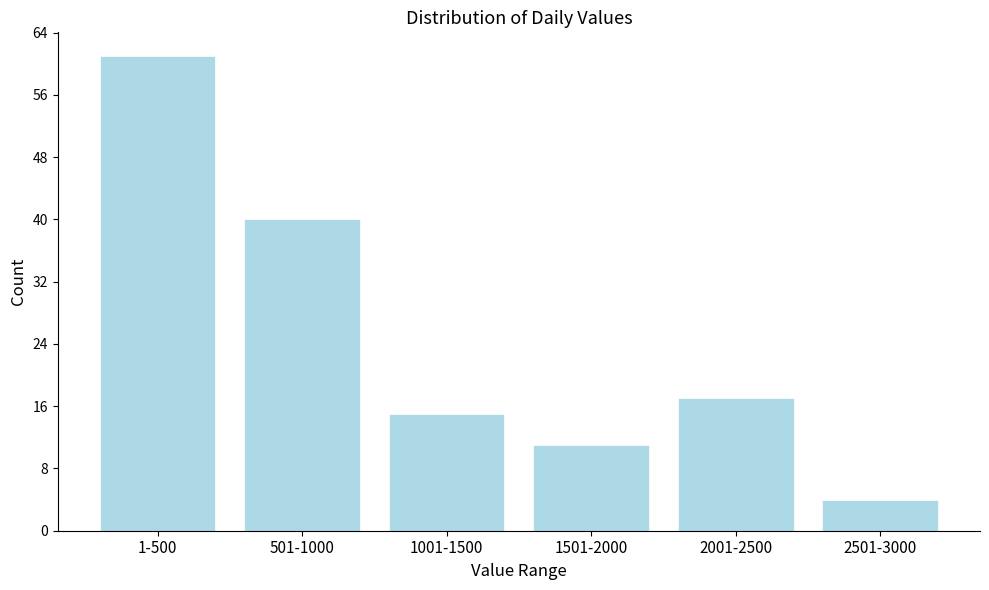

Reading left to right, list all the values displayed in this chart.

1-500=61	501-1000=40	1001-1500=15	1501-2000=11	2001-2500=17	2501-3000=4